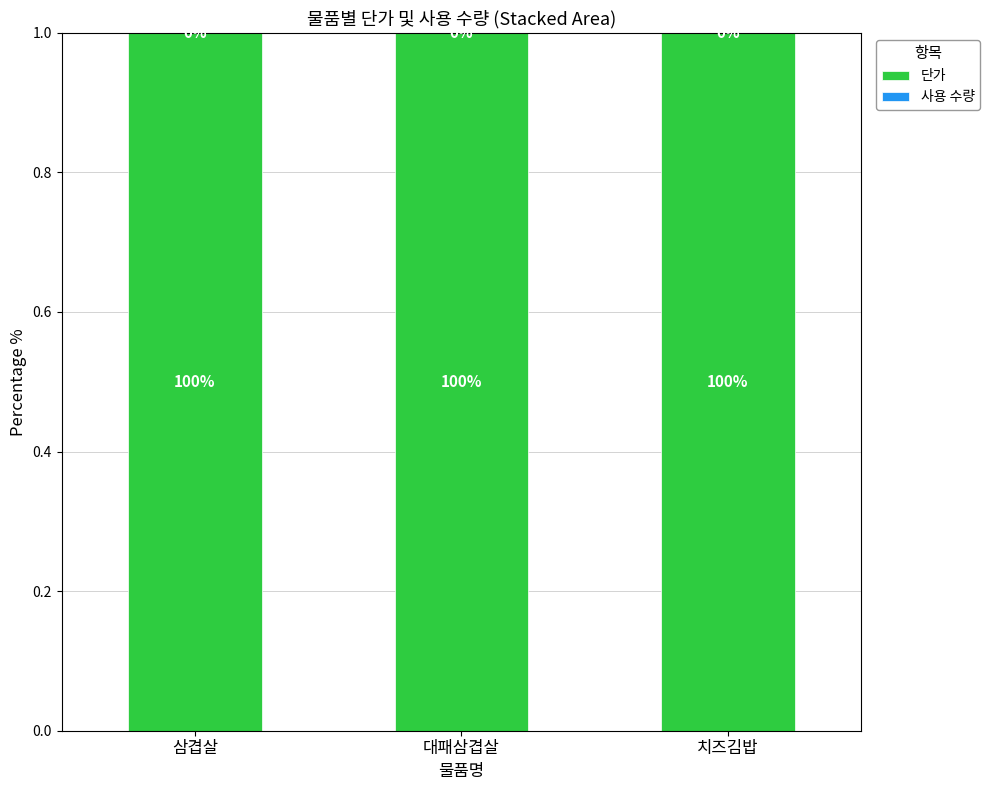

What is the total value across all series at 삼겹살?

1.0